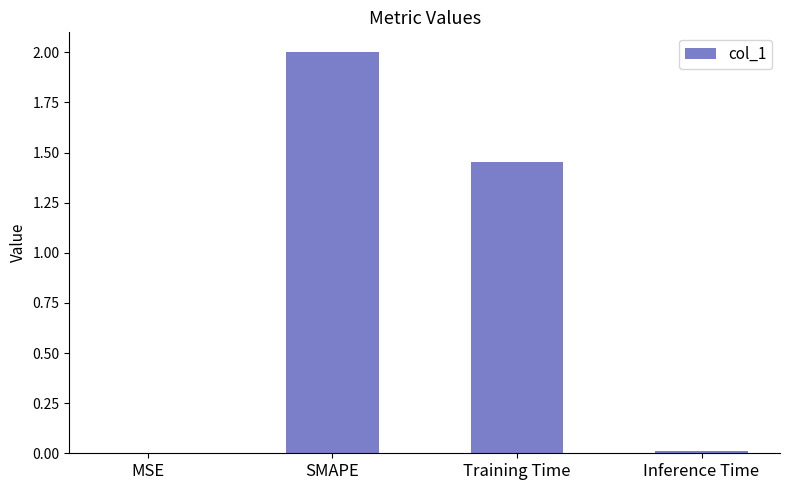

At which label does the data first exceed 1?

SMAPE